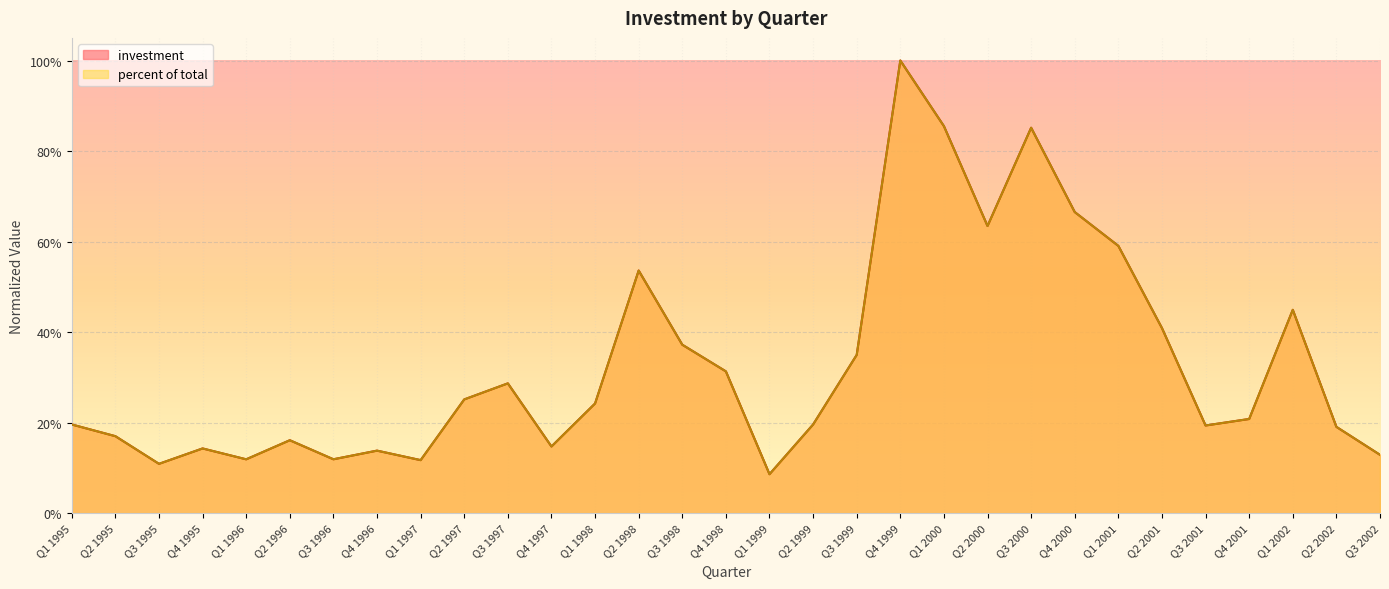

Where do investment and percent of total first cross each other?

Q4 2000 and Q1 2001